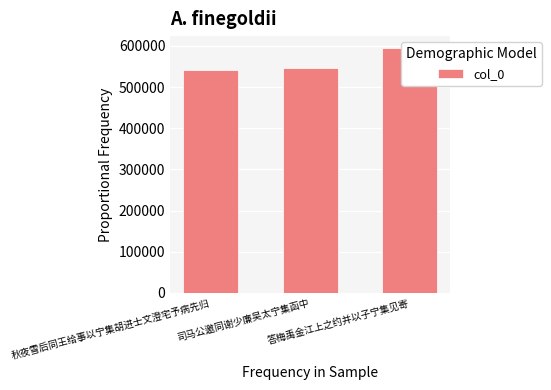

How many bars are there in total?

3